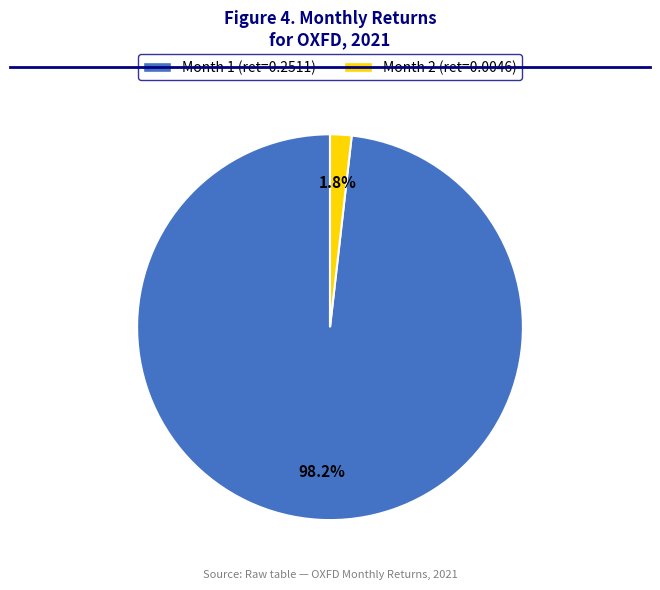

Does any single category account for the majority?

Yes